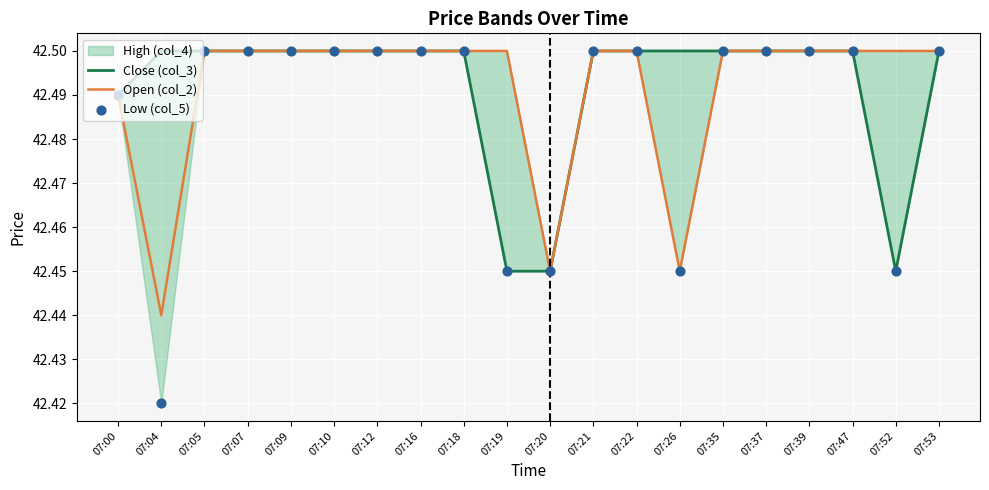

At which category is the sum across all series the highest?

07:05